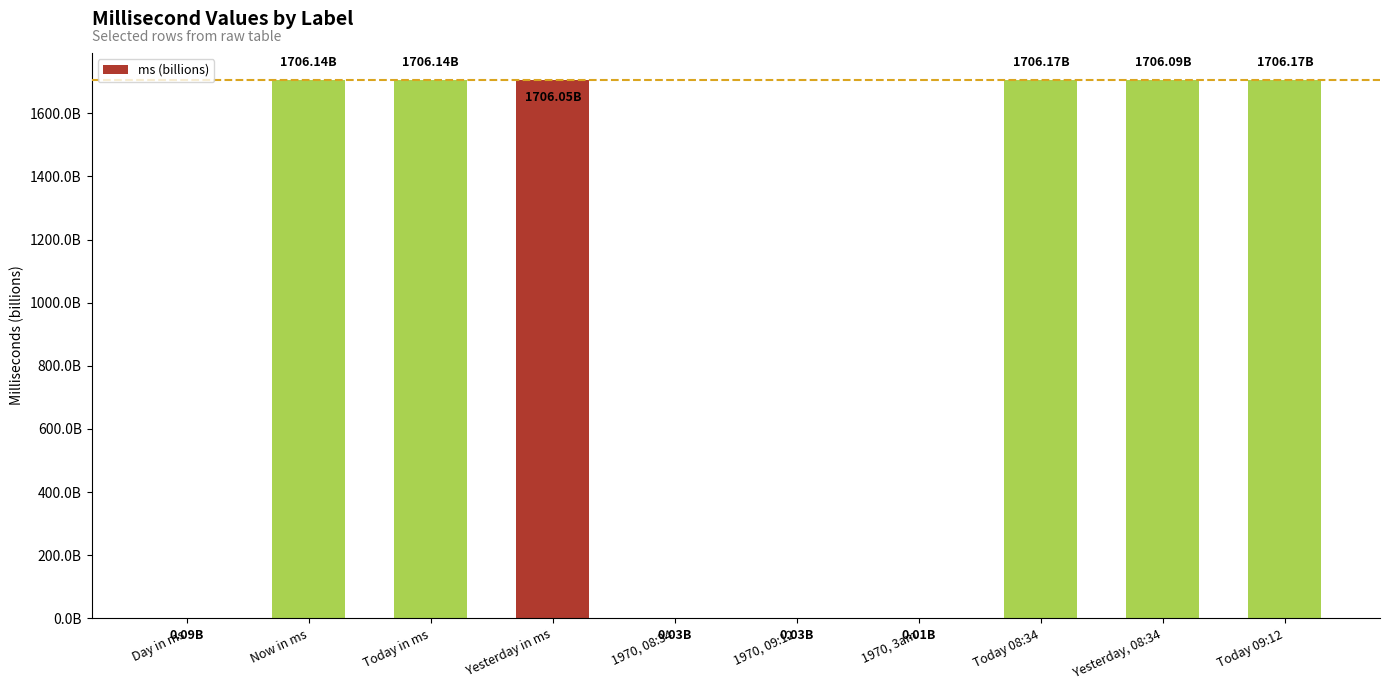

List the labels in order of value, largest first.

Today 09:12, Today 08:34, Now in ms, Today in ms, Yesterday, 08:34, Yesterday in ms, Day in ms, 1970, 09:12, 1970, 08:34, 1970, 3am